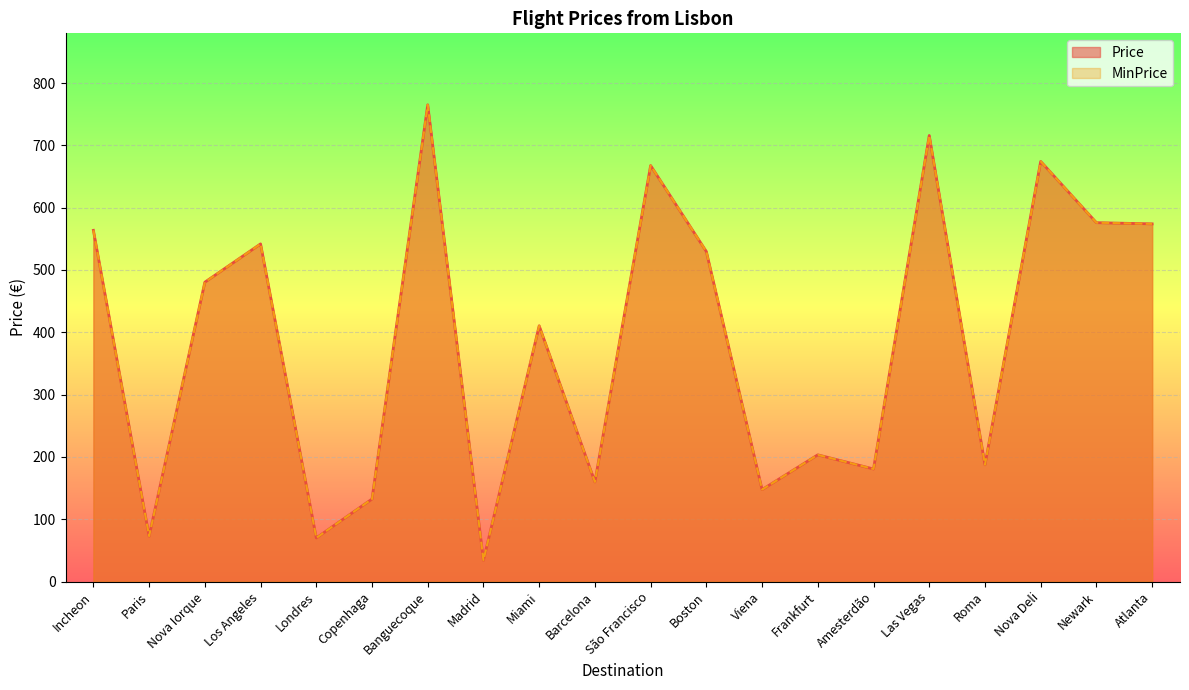

The value of Price at Paris is 72.8. True or false?

True